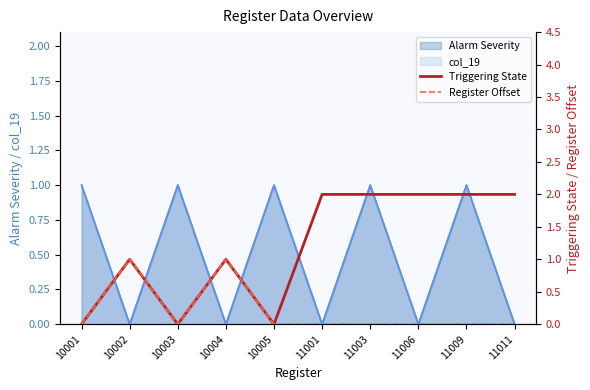

At which category does the chart reach its minimum across all series?

10001